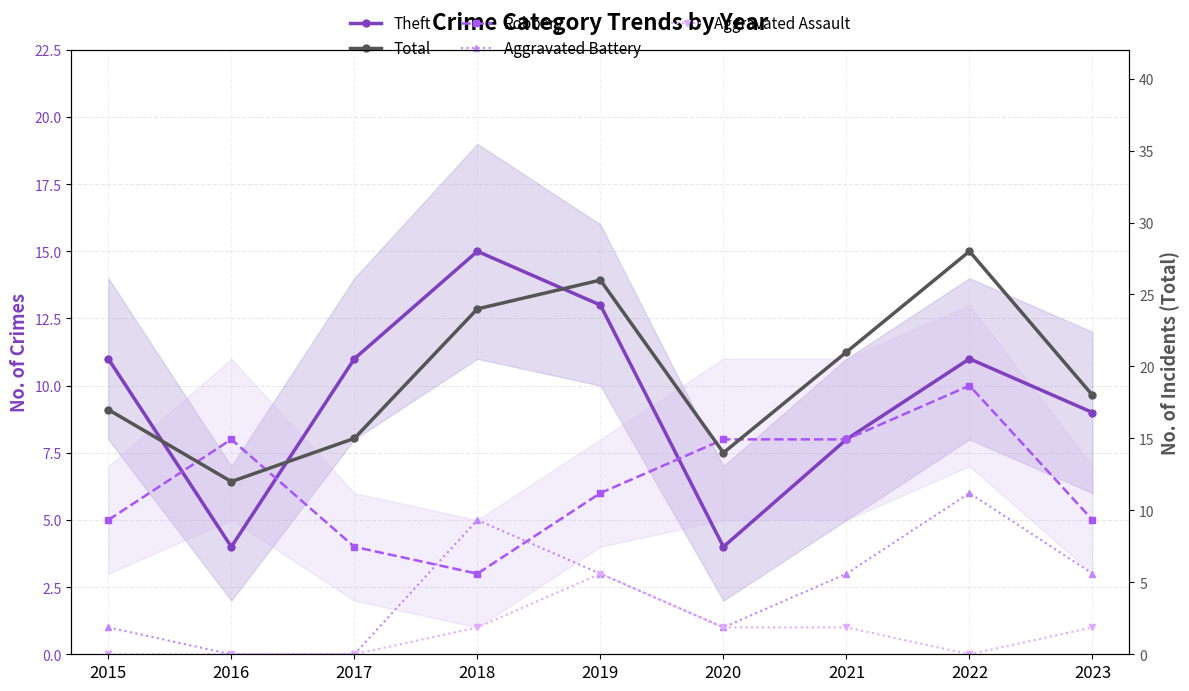

What is the sum of all Total values?

175